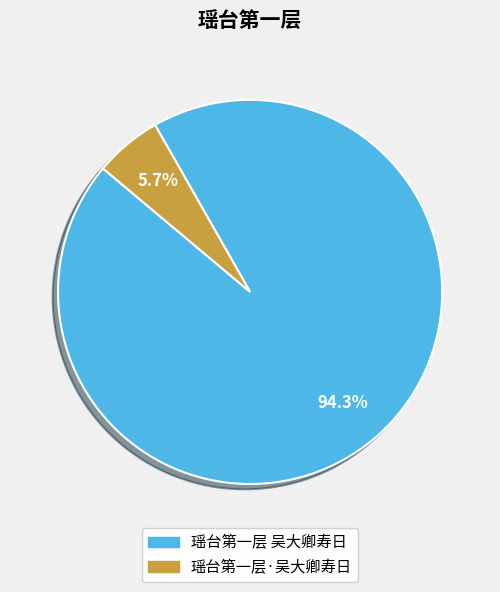

To the nearest percent, what percentage of the pie is 瑶台第一层·吴大卿寿日?

6%